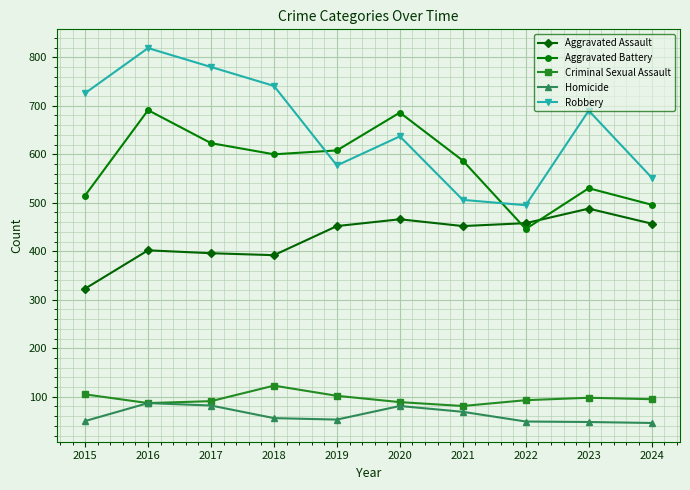

True or false: Aggravated Assault has a value of 446 at 2015.

False